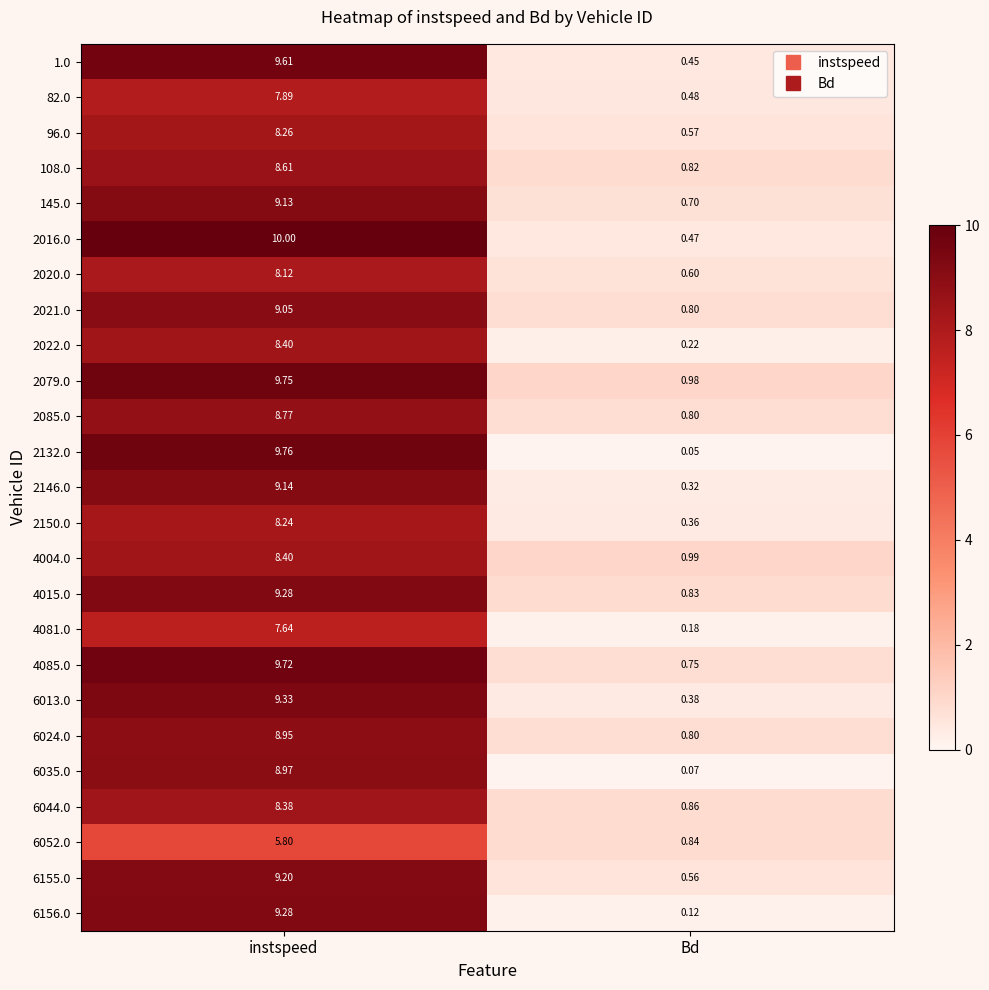

How many data points in 6052.0 are above 5?

1